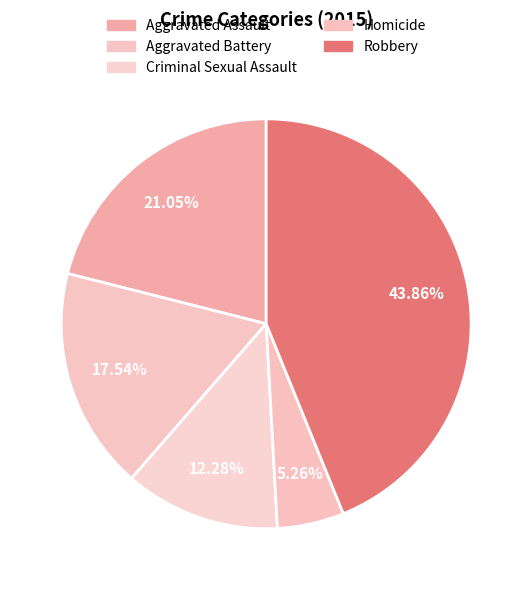

To the nearest percent, what percentage of the pie is Criminal Sexual Assault?

12%